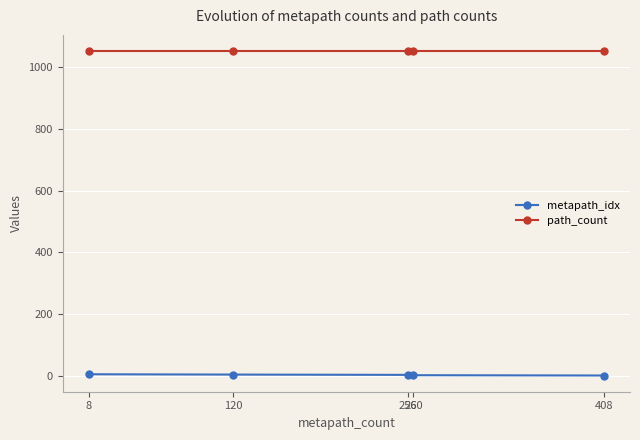

True or false: metapath_idx has more than 2 points higher than both neighbors.

False